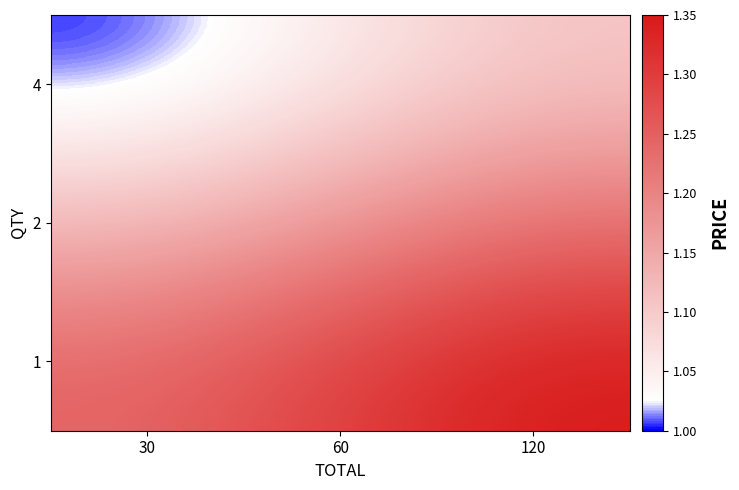

Reading right to left, list all the values displayed in this chart.

1: 120=1.4	60=1.3	30=1.2
2: 120=1.2	60=1.2	30=1.1
4: 120=1.1	60=1.1	30=1.0